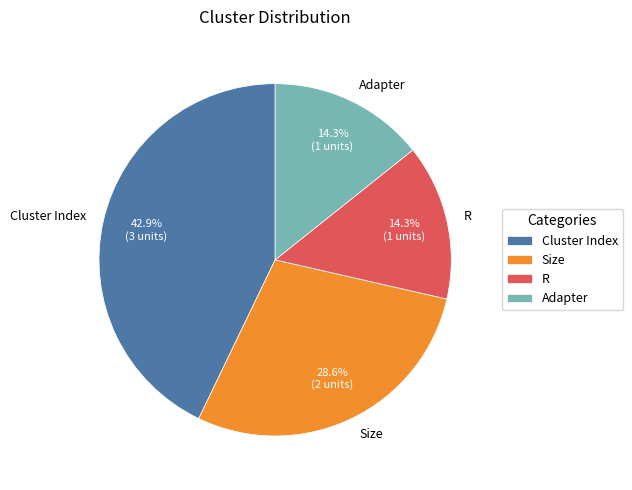

To the nearest percent, what is the average slice percentage?

25%